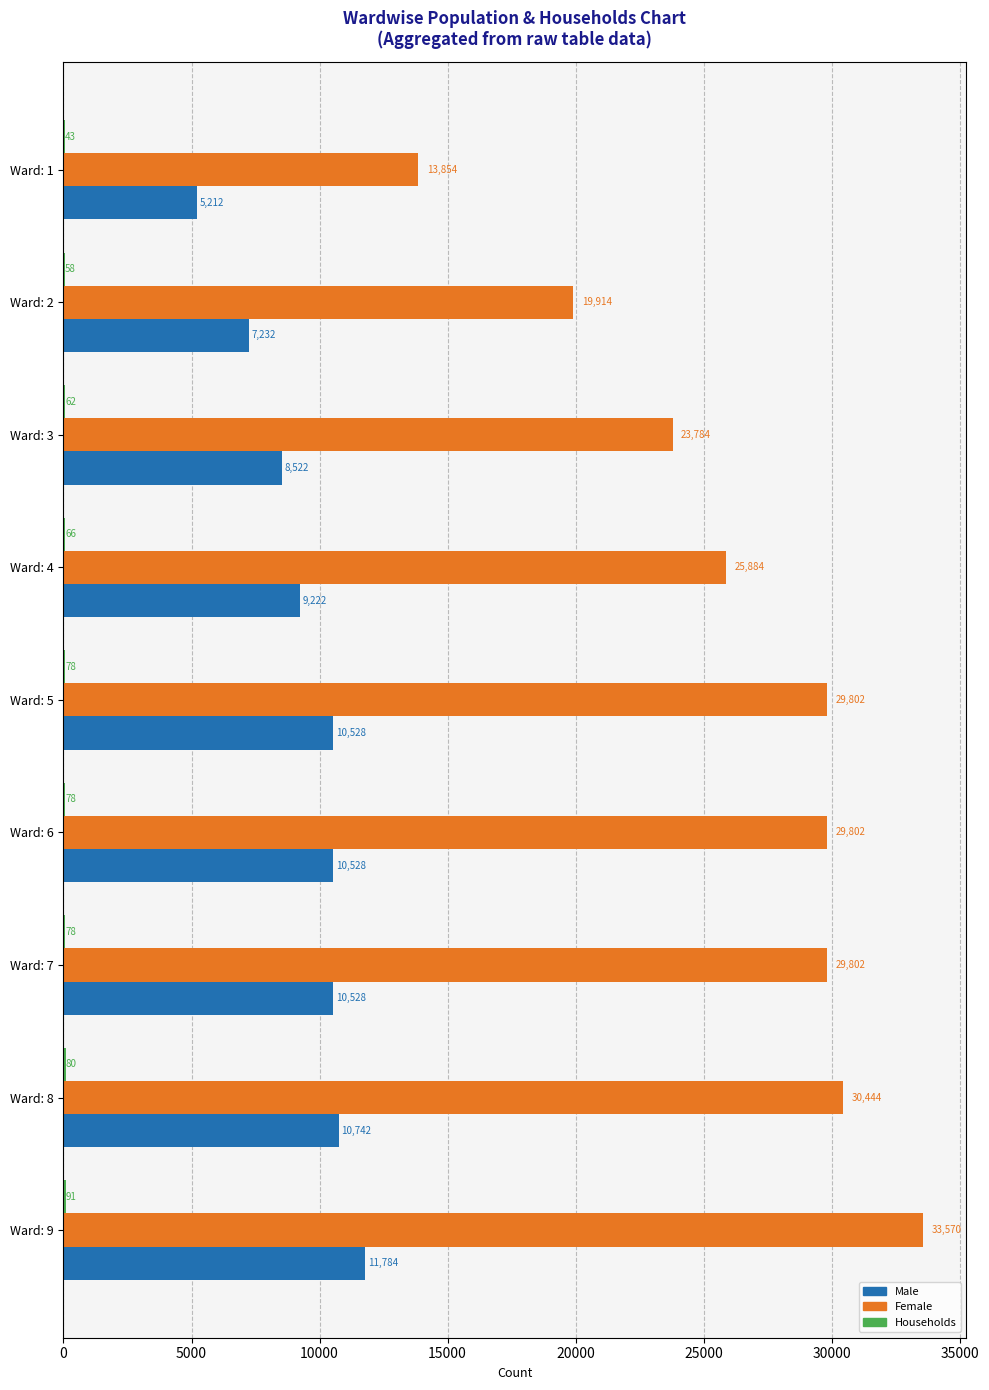

Is it true that Female equals 5389 at Ward: 4?

False